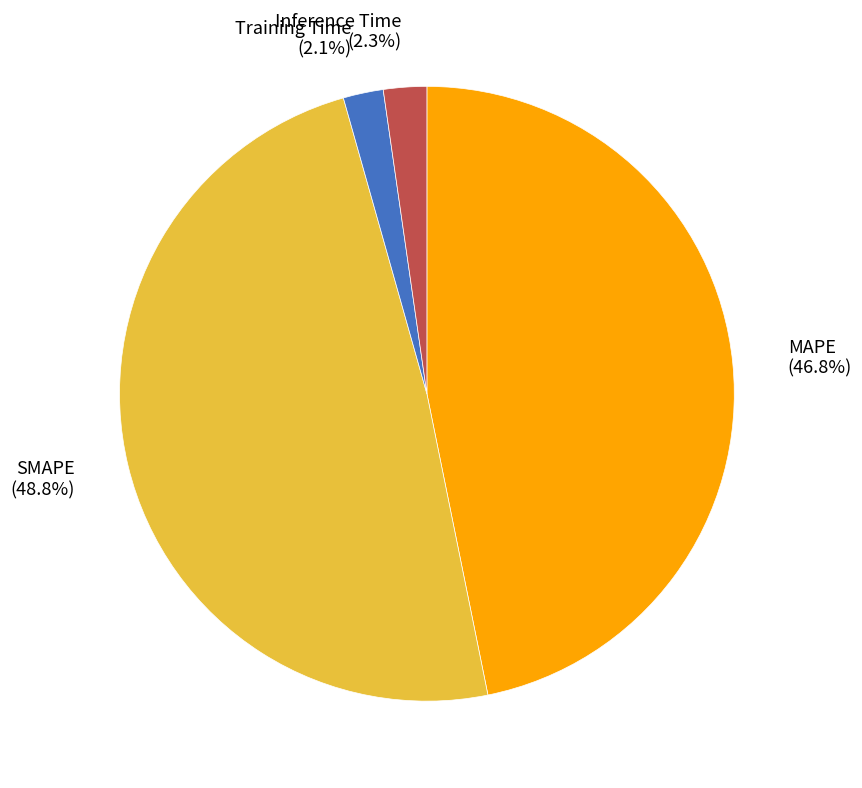

True or false: Training Time accounts for 2% of the total.

True